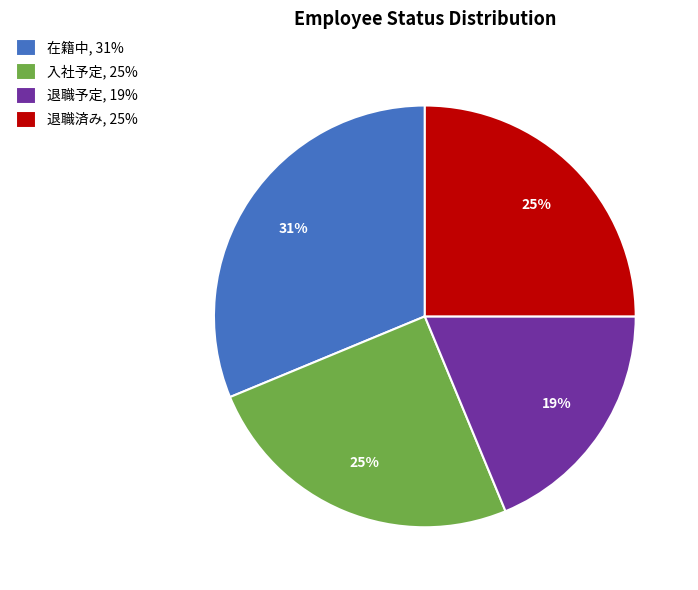

Which category has the biggest portion of the pie?

在籍中